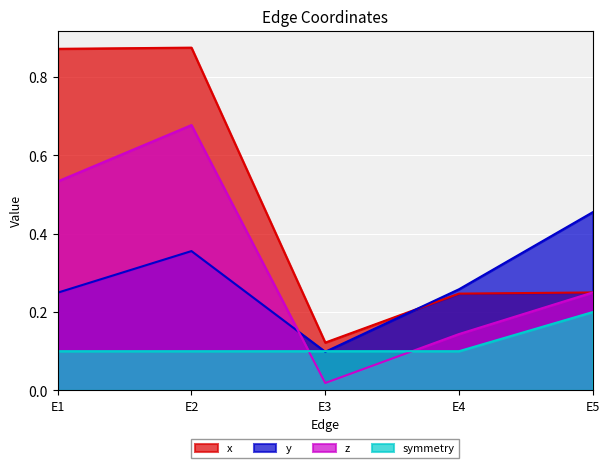

True or false: symmetry and y cross at least once.

True